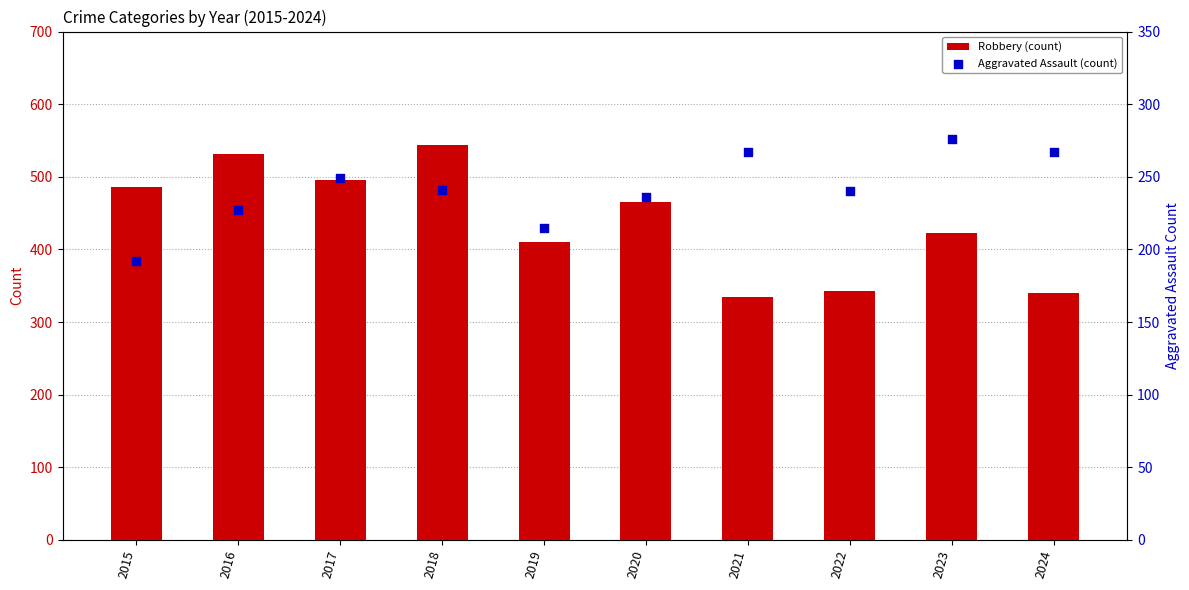

Is the value of Robbery (count) at 2023 greater than the value of Aggravated Assault (count) at 2024?

Yes